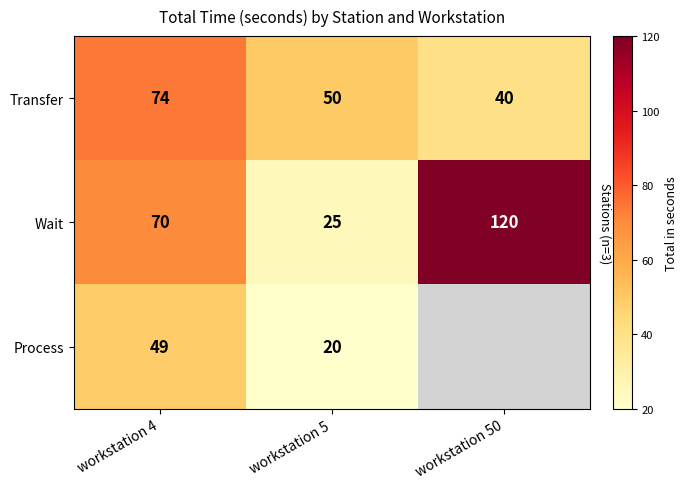

How many series are shown in this chart?

3